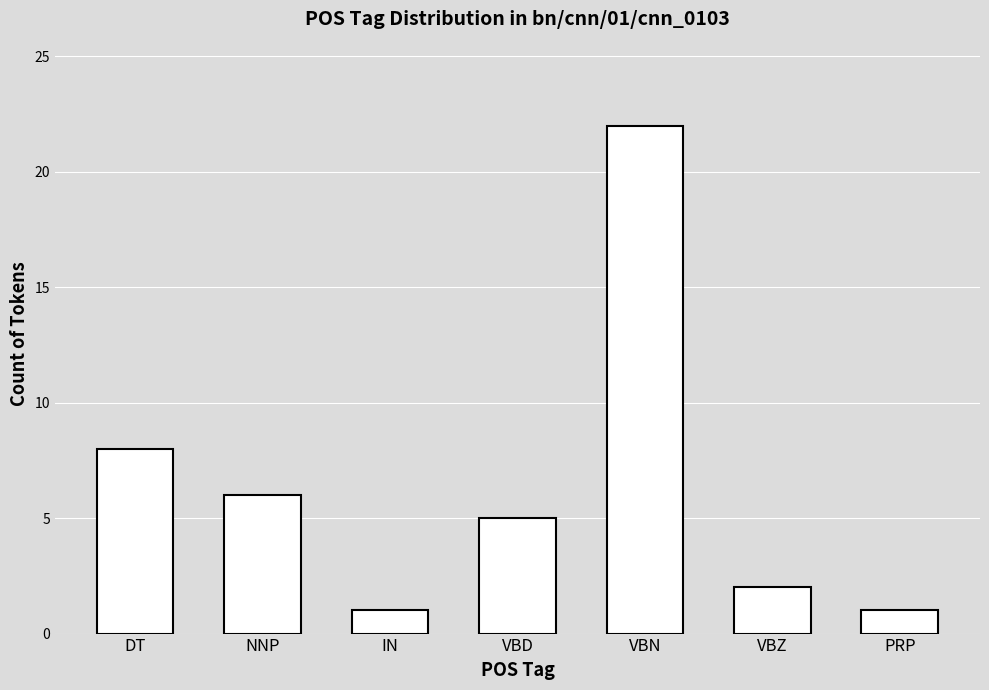

Reading left to right, what are all the values shown in this chart?

DT=8	NNP=6	IN=1	VBD=5	VBN=22	VBZ=2	PRP=1